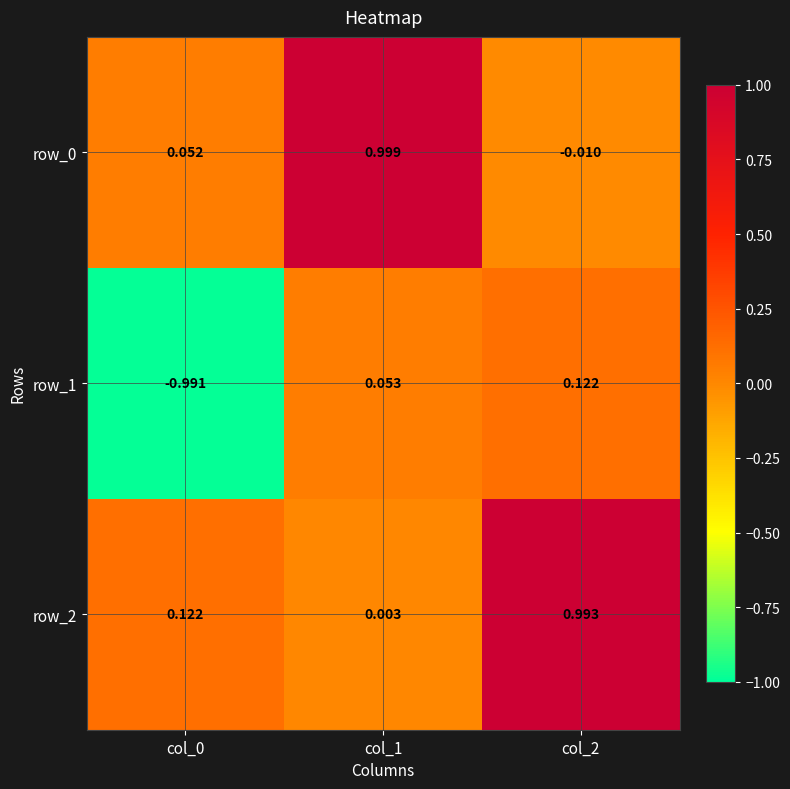

How many data points in row_0 are less than 0?

1